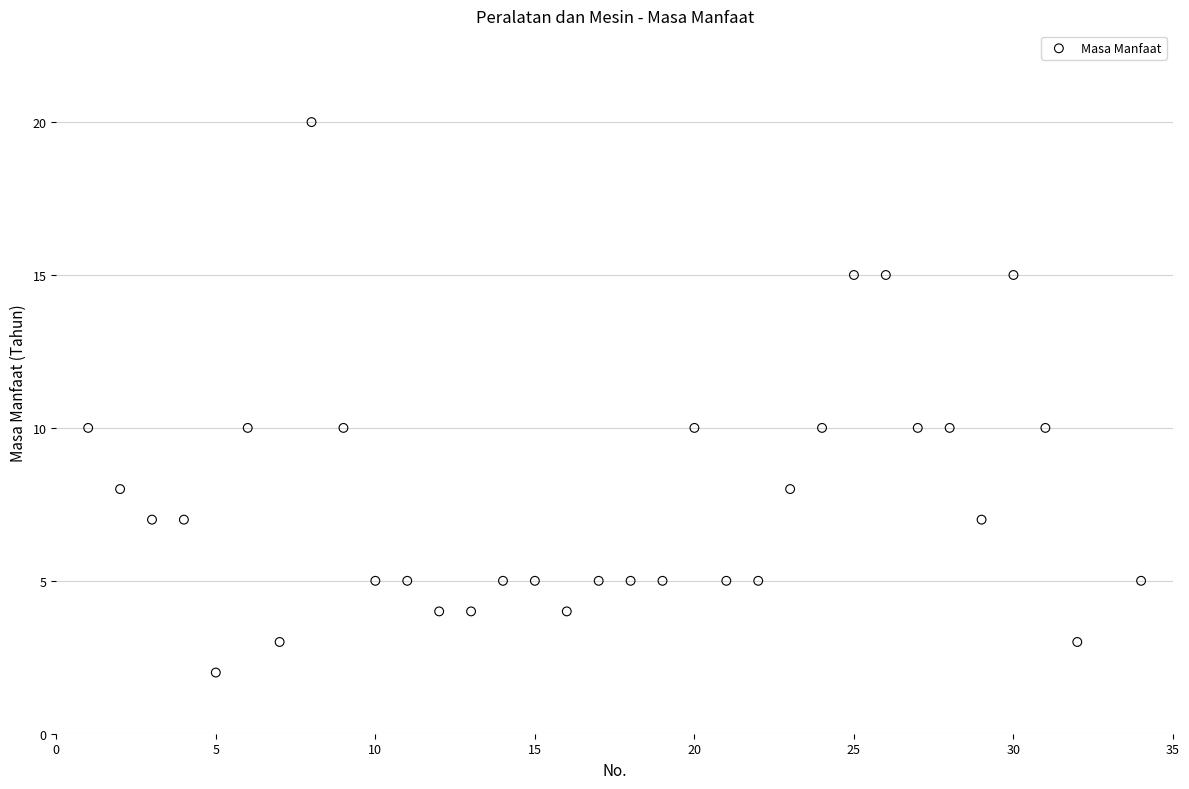

What is the range of Y values (max minus min)?

18